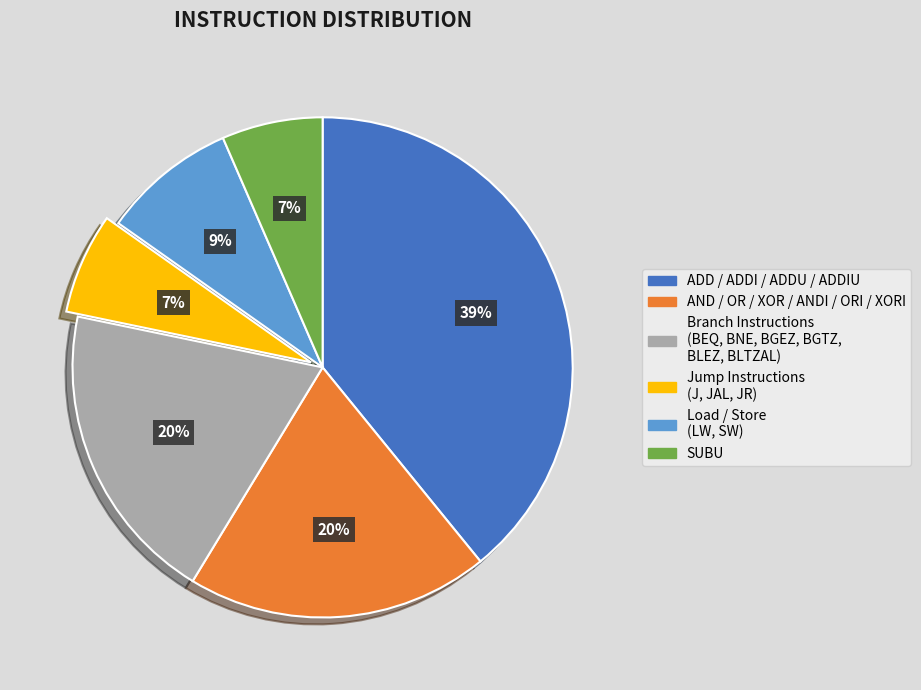

To the nearest percent, what is the average slice percentage?

17%